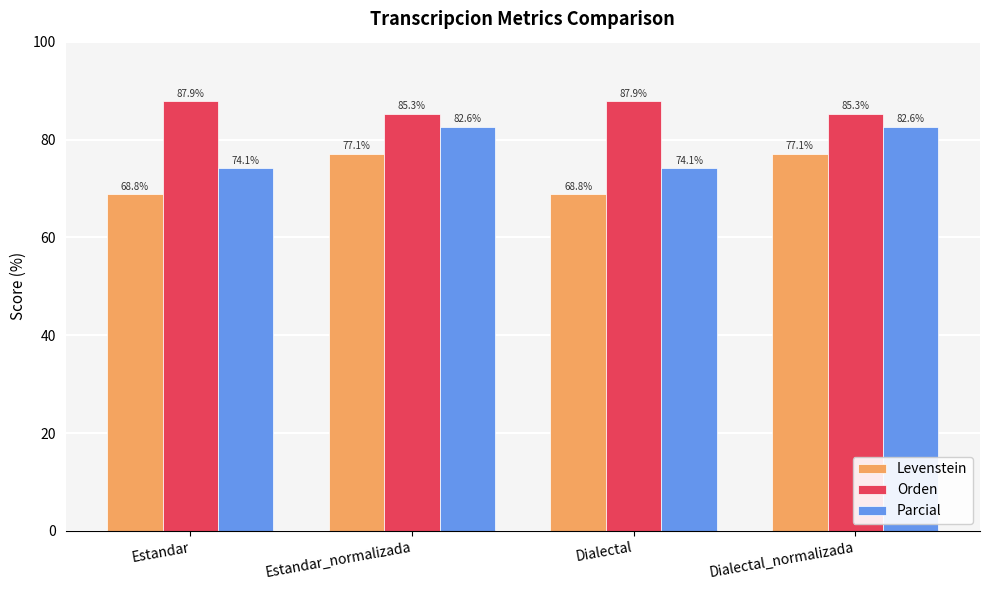

Rank the series at Dialectal from highest to lowest value.

Orden, Parcial, Levenstein